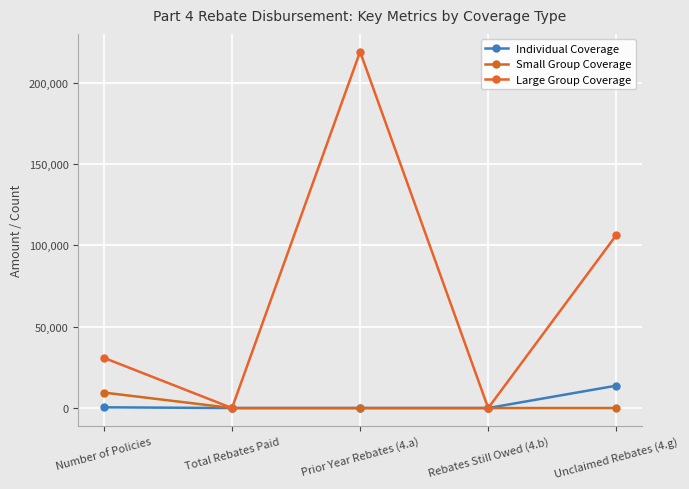

How many series are shown in this chart?

3